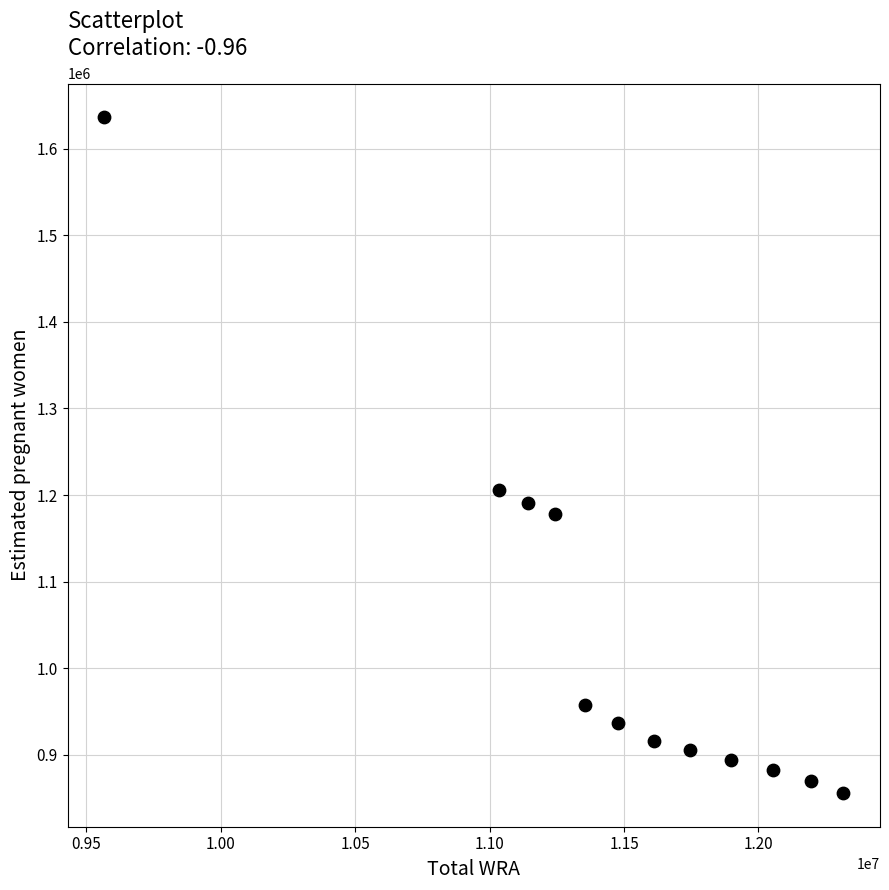

What is the average Y value?

1035518.7